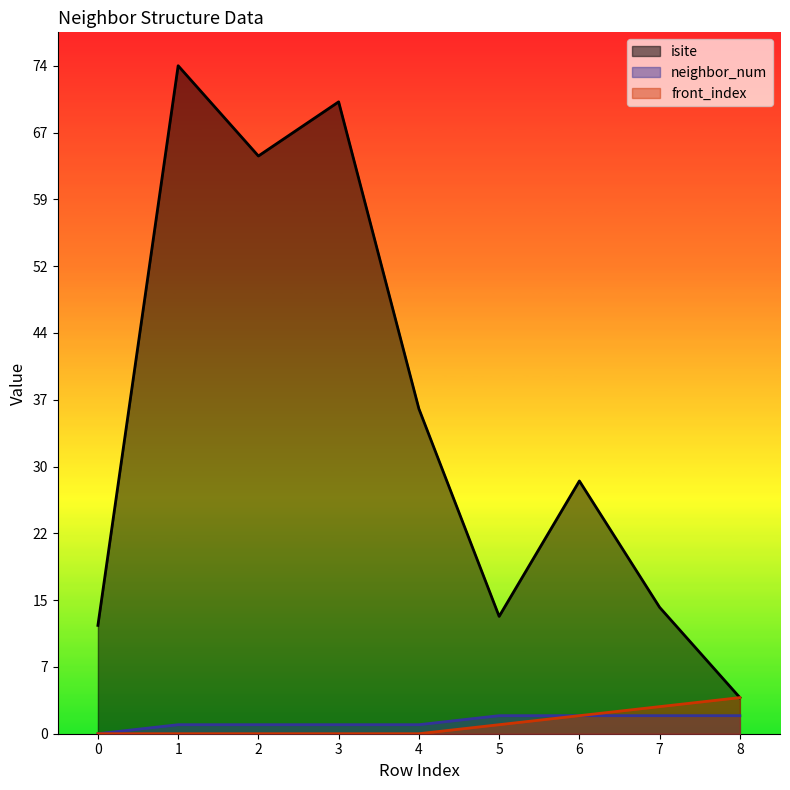

What is the difference between the isite values at 1 and 3?

4